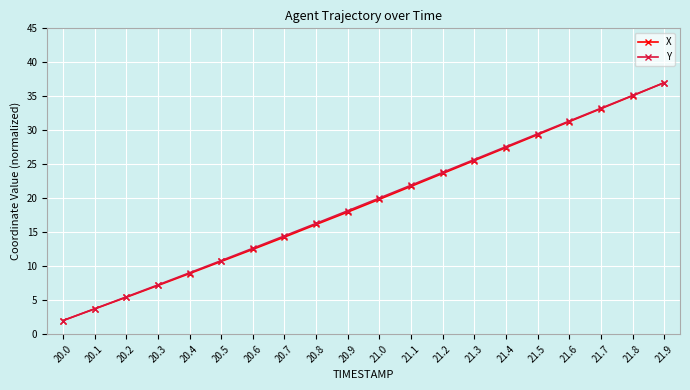

What is the total value across all series at 20.2?

10.9